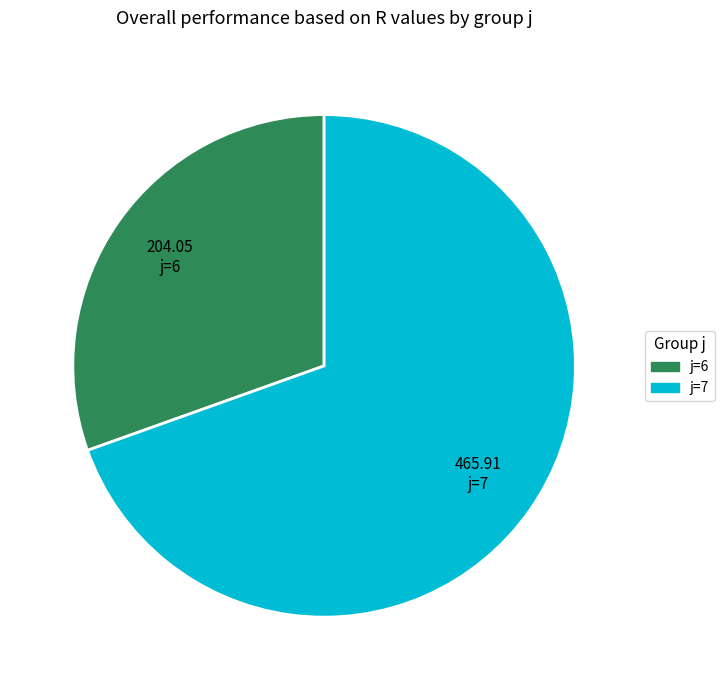

Is there any slice that represents more than half of the pie?

Yes